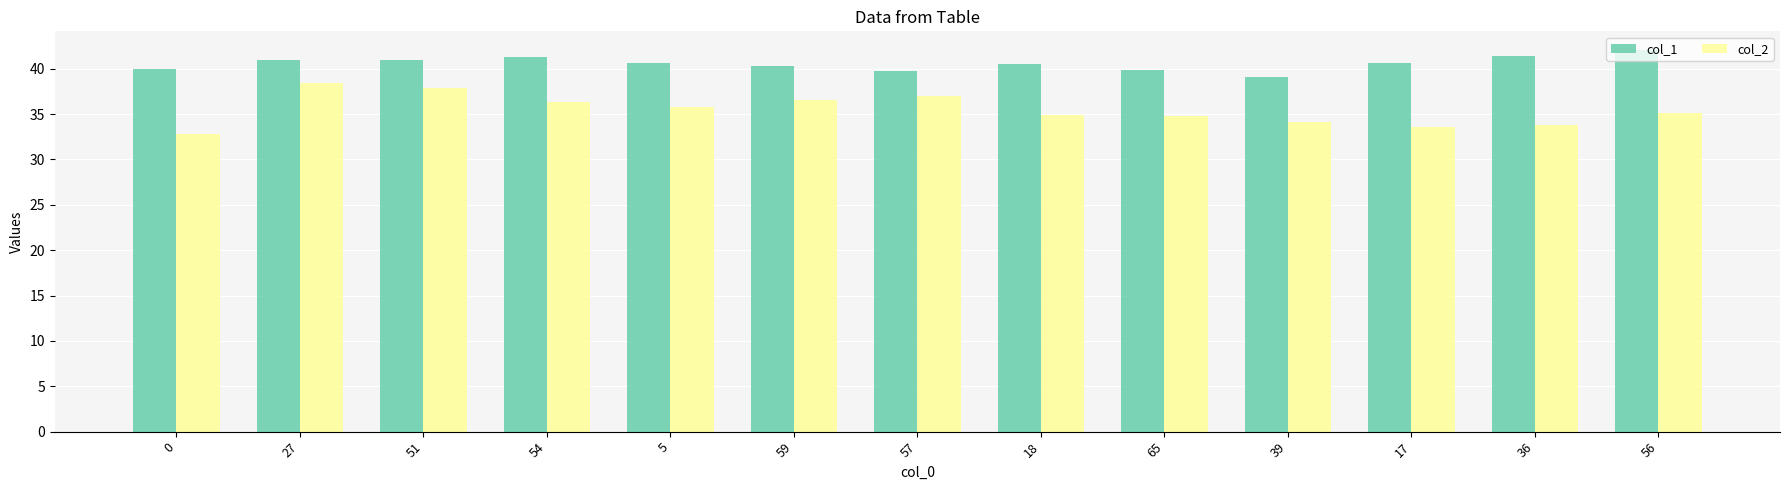

At which label does col_2 first exceed 35?

27